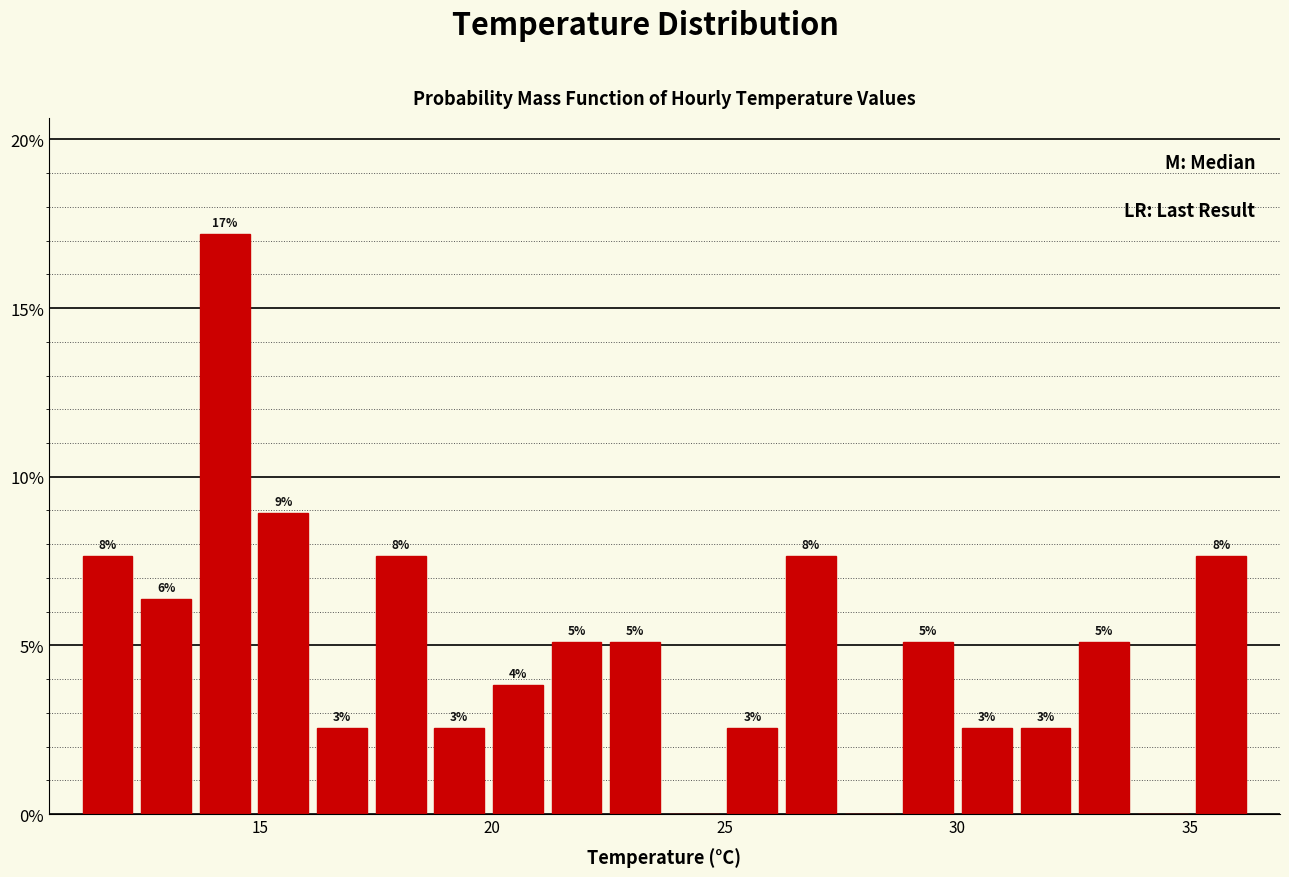

Read against the x-axis, roughly where is the centre of the tallest bar?

14.0